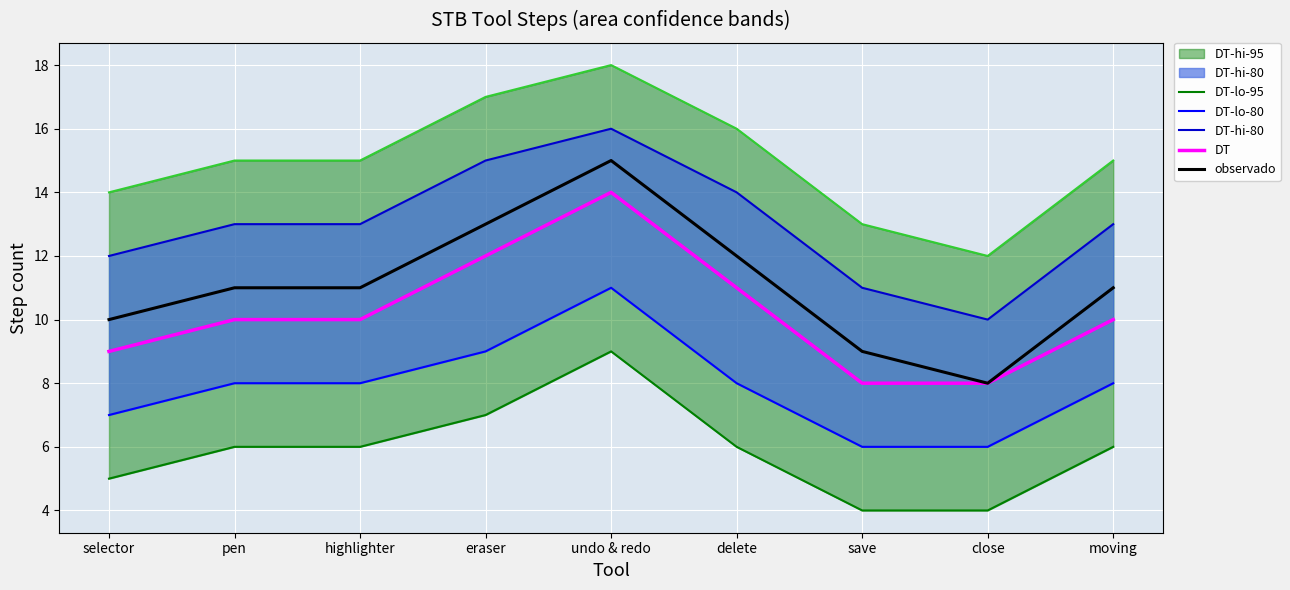

What value does the DT series have at eraser?

12